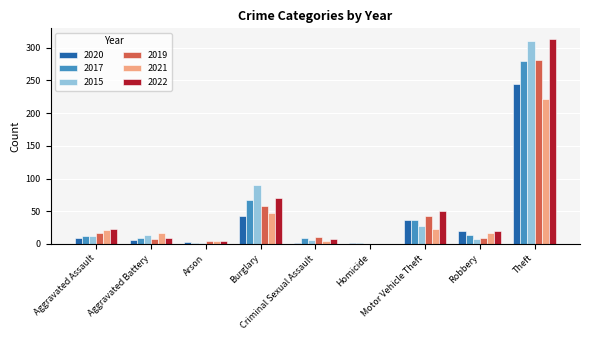

The 2020 series shows 31 at Robbery. True or false?

False